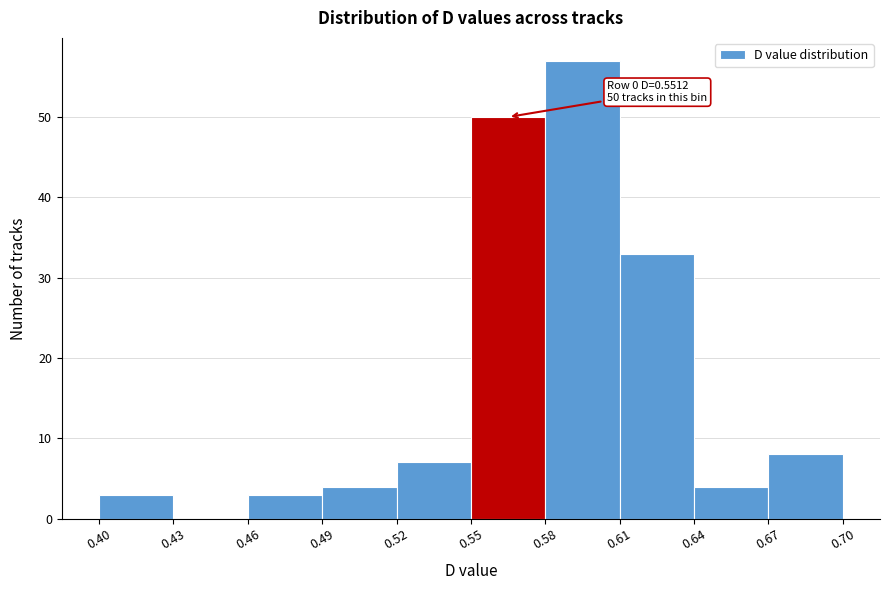

Over which range of the x-axis is the bar tallest?

0.58 to 0.61